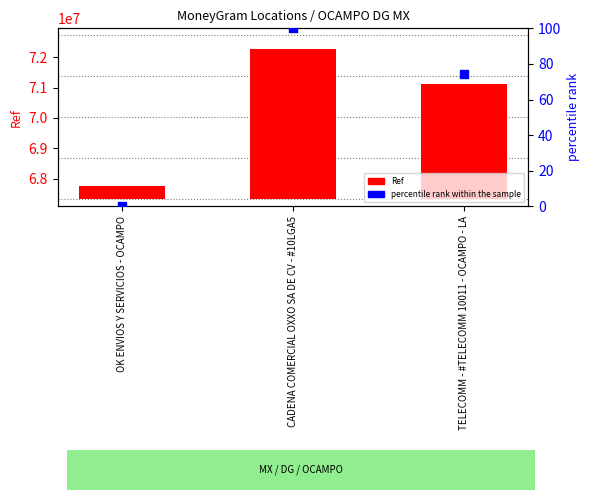

Which series has the largest Y range (max minus min)?

Ref